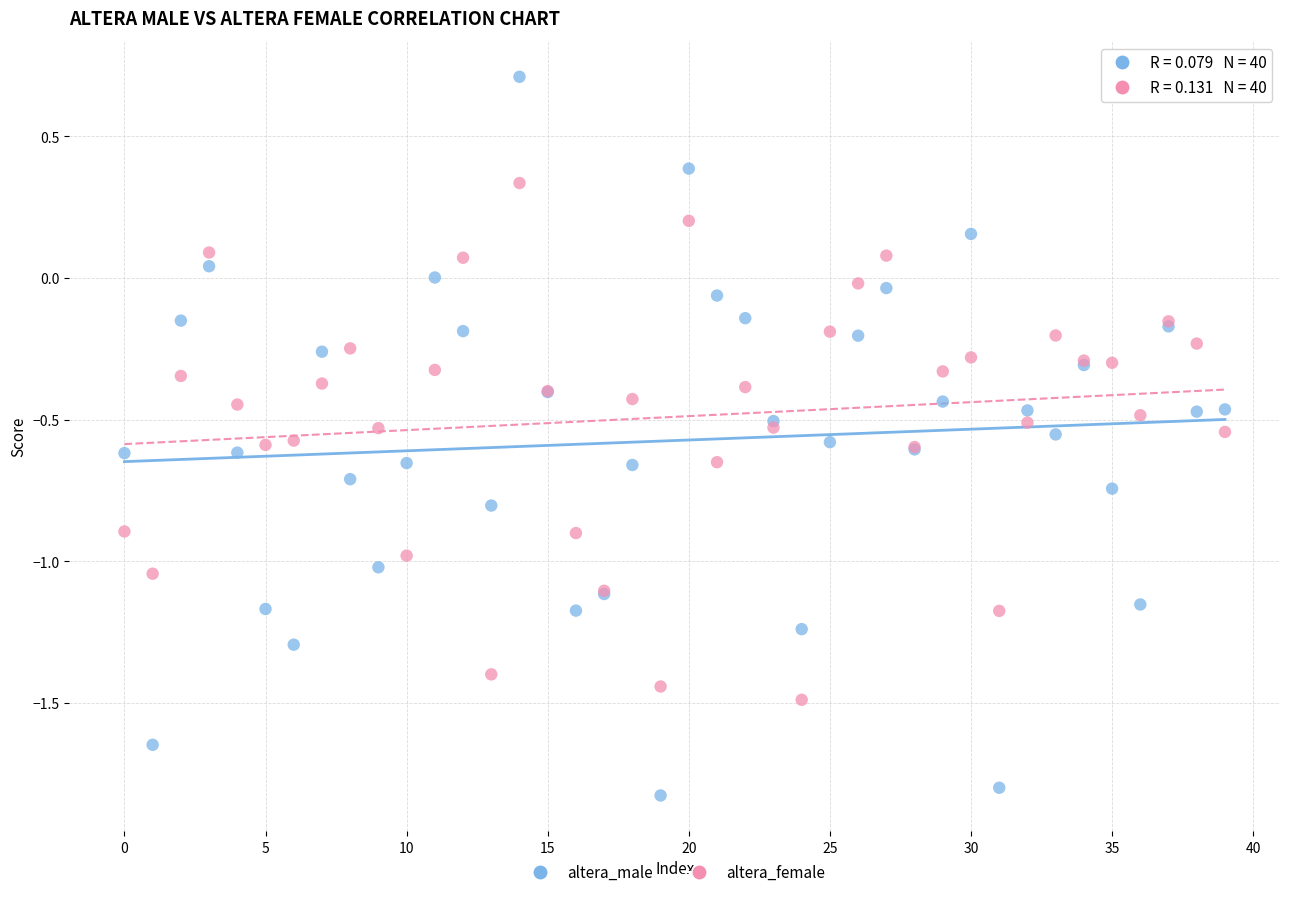

Which series reaches the maximum Y coordinate?

altera_male